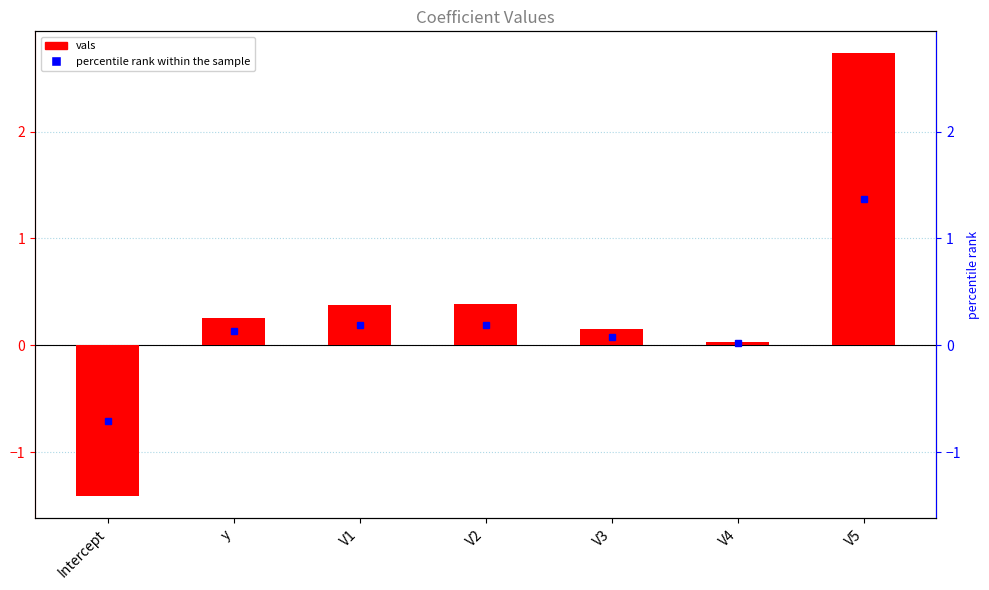

Rank the categories by value from highest to lowest.

V5, V2, V1, y, V3, V4, Intercept